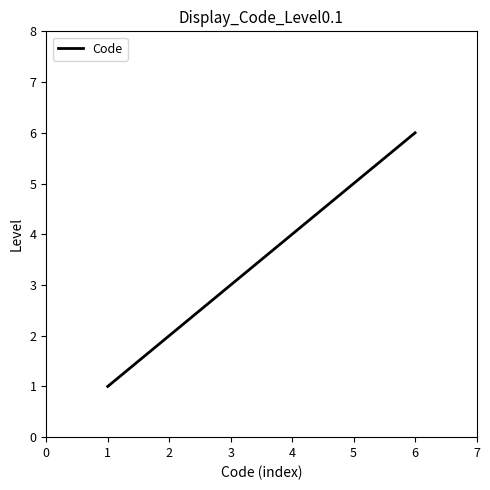

The chart shows a value of 0 at 2. True or false?

False